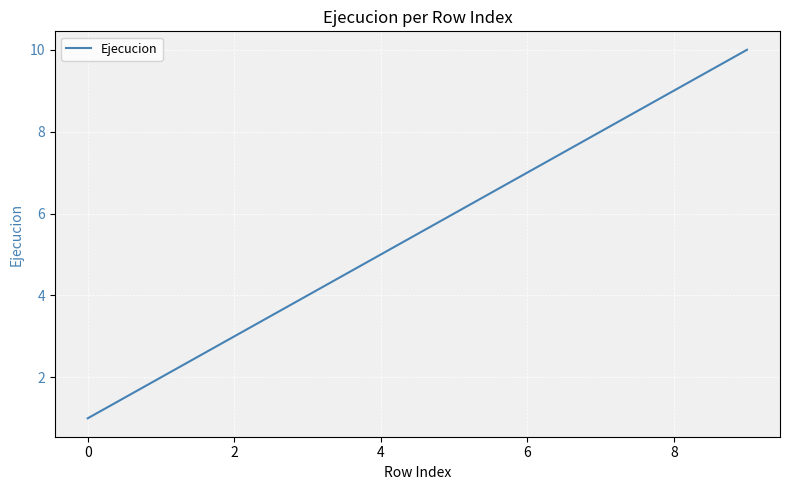

What is the maximum value shown in the chart?

10